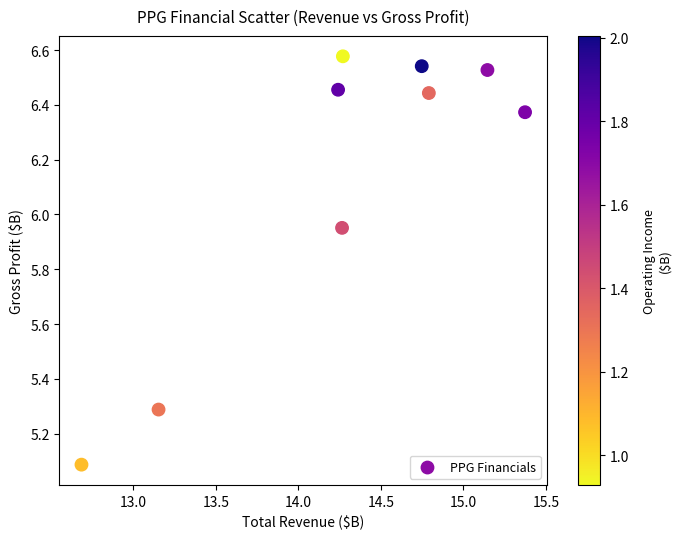

What is the average Y value?

6.1